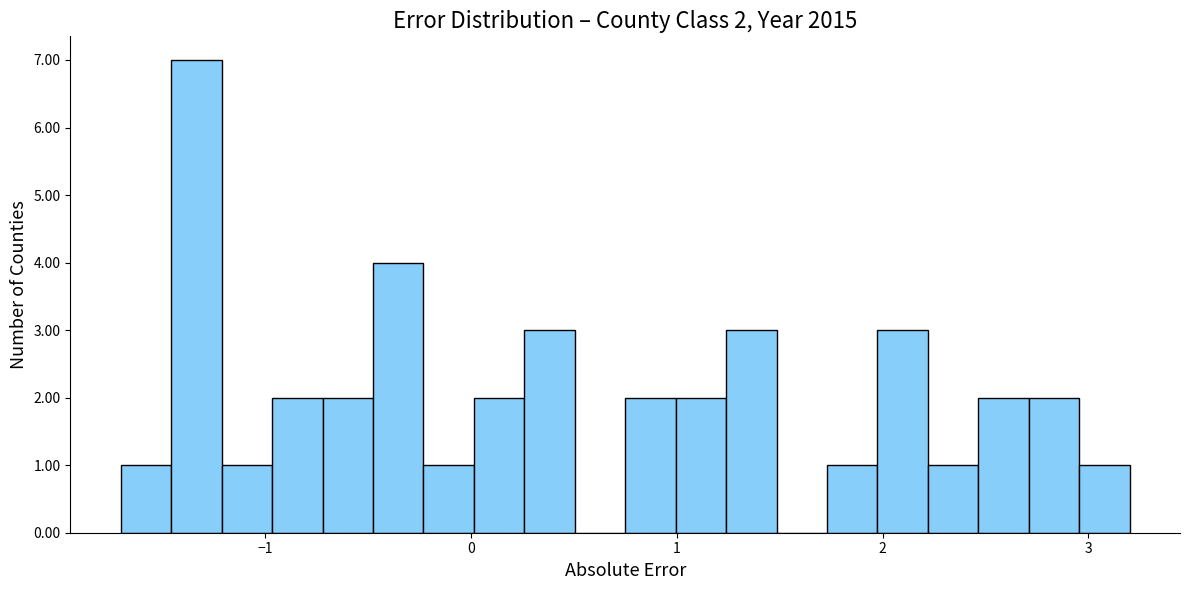

Around what value on the x-axis is the tallest bar? Give the approximate position of its centre, as read against the axis.

-1.3